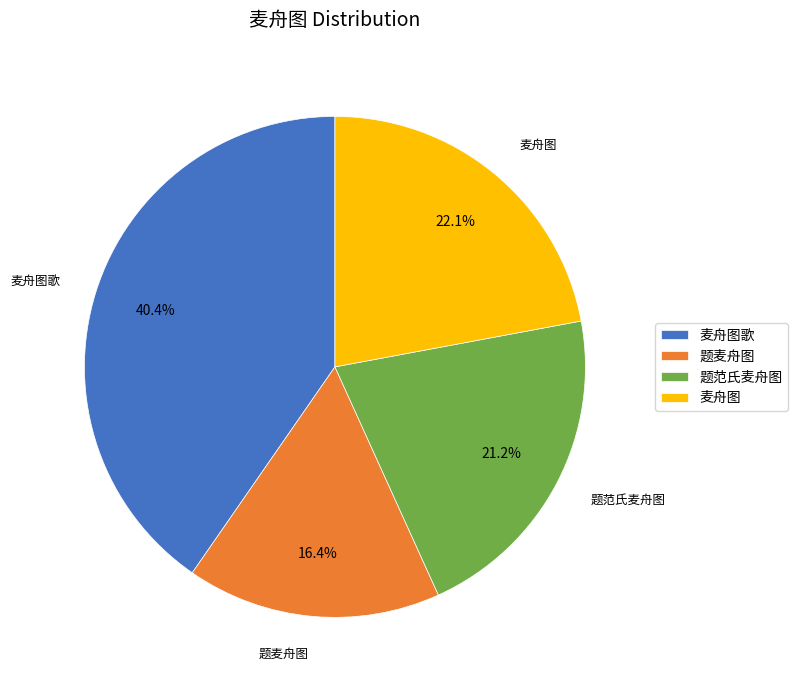

Between 题麦舟图 and 麦舟图, which is larger?

麦舟图